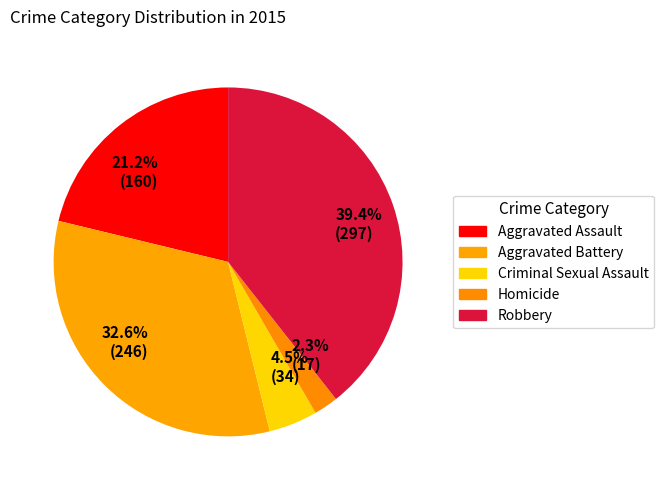

Does any single category account for the majority?

No